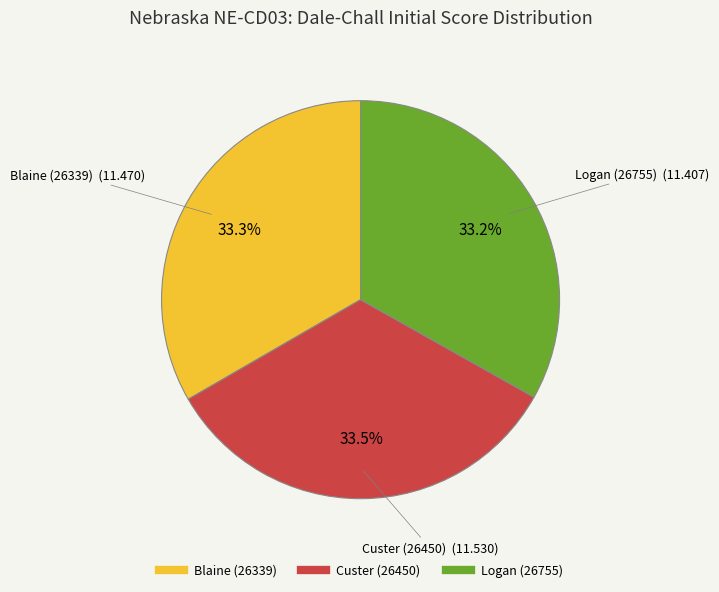

Count the number of slices in the pie.

3